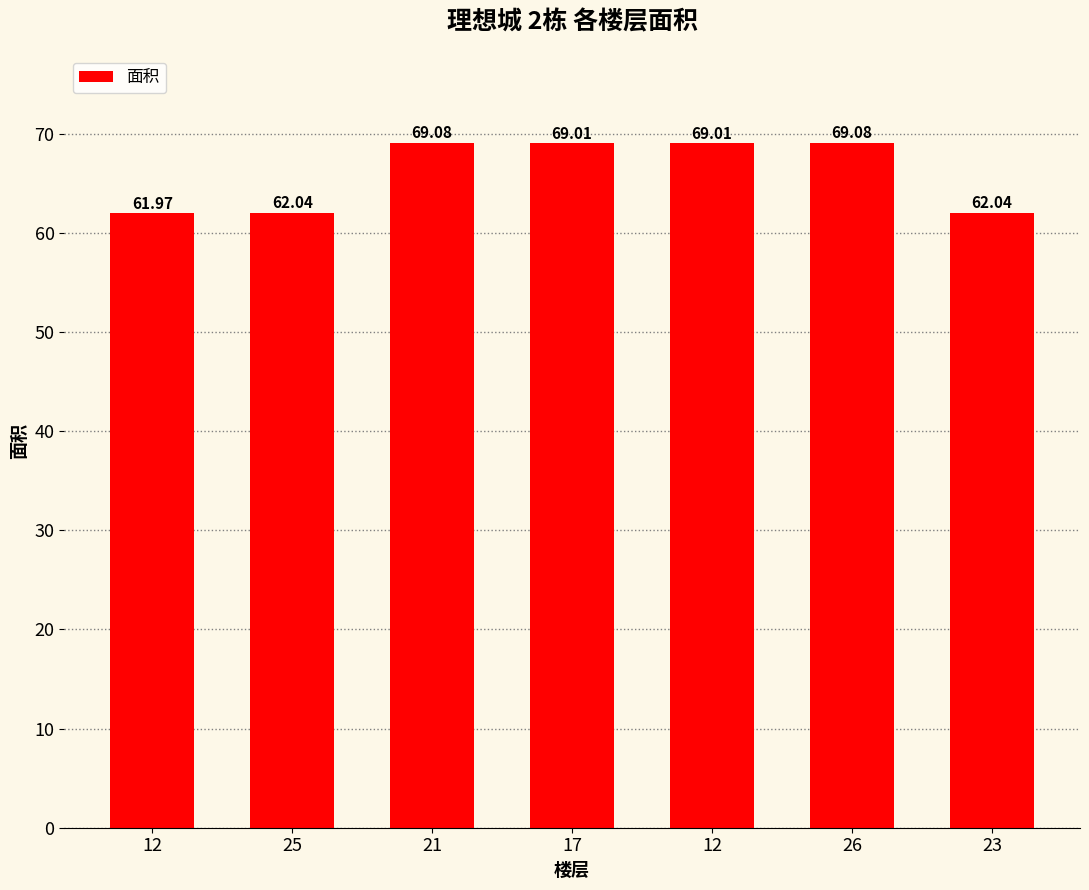

How many bars are there in total?

7